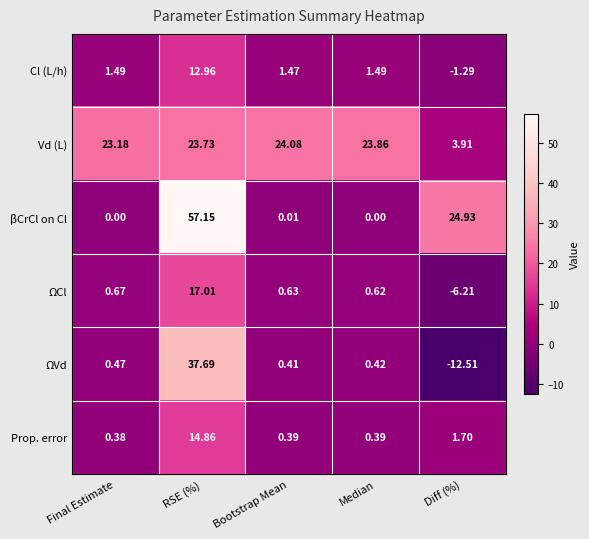

At Diff (%), list the series in order from largest to smallest.

βCrCl on Cl, Vd (L), Prop. error, Cl (L/h), ΩCl, ΩVd